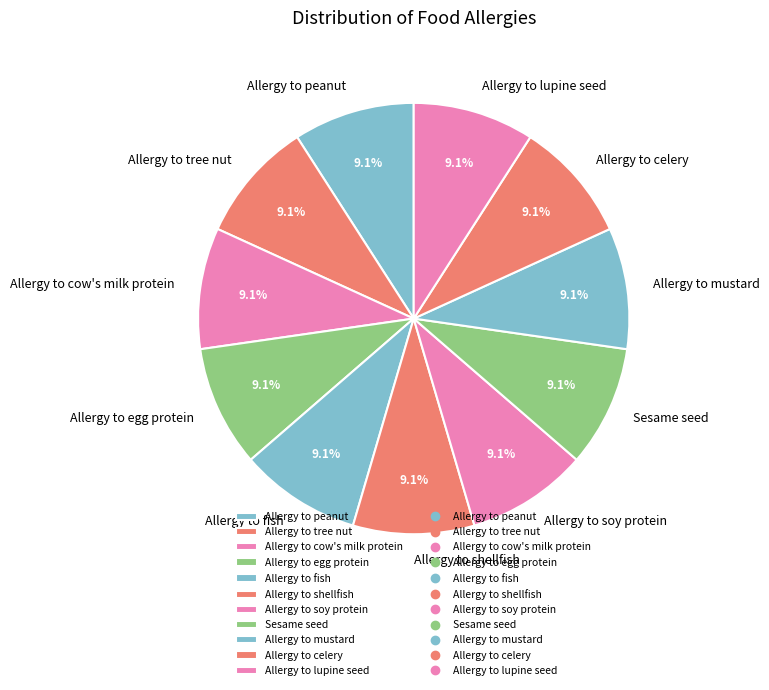

Count the number of slices in the pie.

11